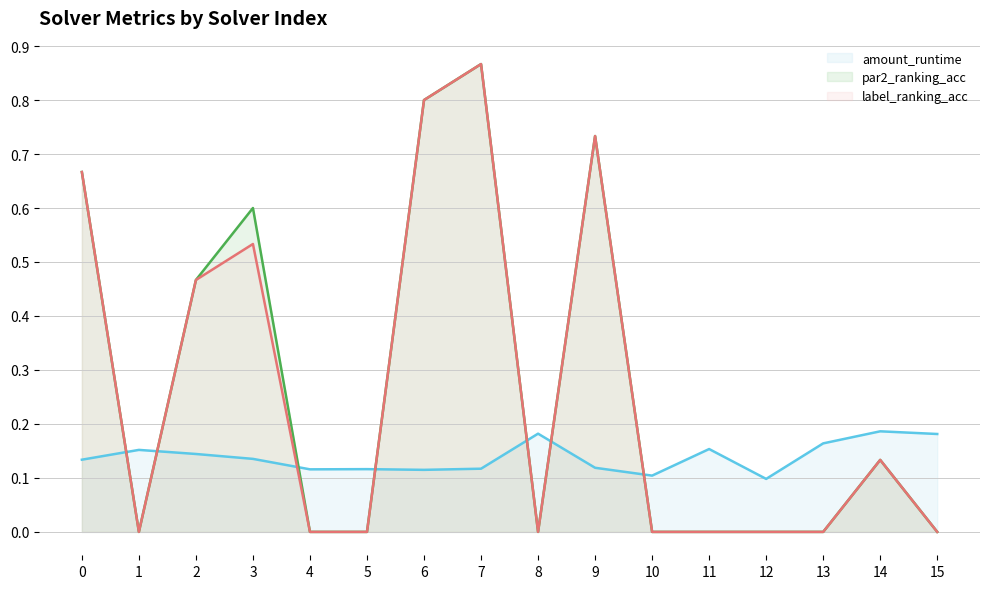

The par2_ranking_acc series shows 0.0 at 10. True or false?

True